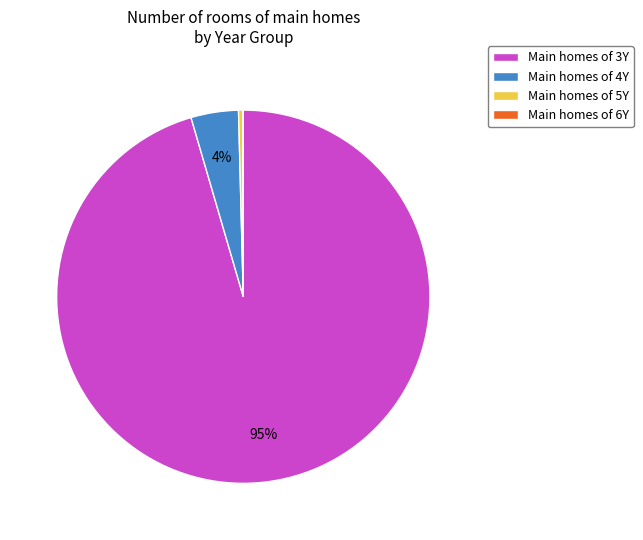

Which category has the biggest portion of the pie?

Main homes of 3Y